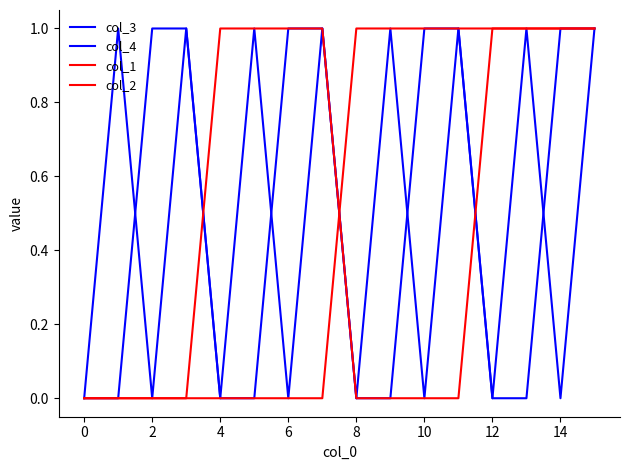

Reading right to left, extract all data points from this chart.

col_3: 1	1	0	0	1	1	0	0	1	1	0	0	1	1	0	0
col_4: 1	0	1	0	1	0	1	0	1	0	1	0	1	0	1	0
col_1: 1	1	1	1	0	0	0	0	1	1	1	1	0	0	0	0
col_2: 1	1	1	1	1	1	1	1	0	0	0	0	0	0	0	0